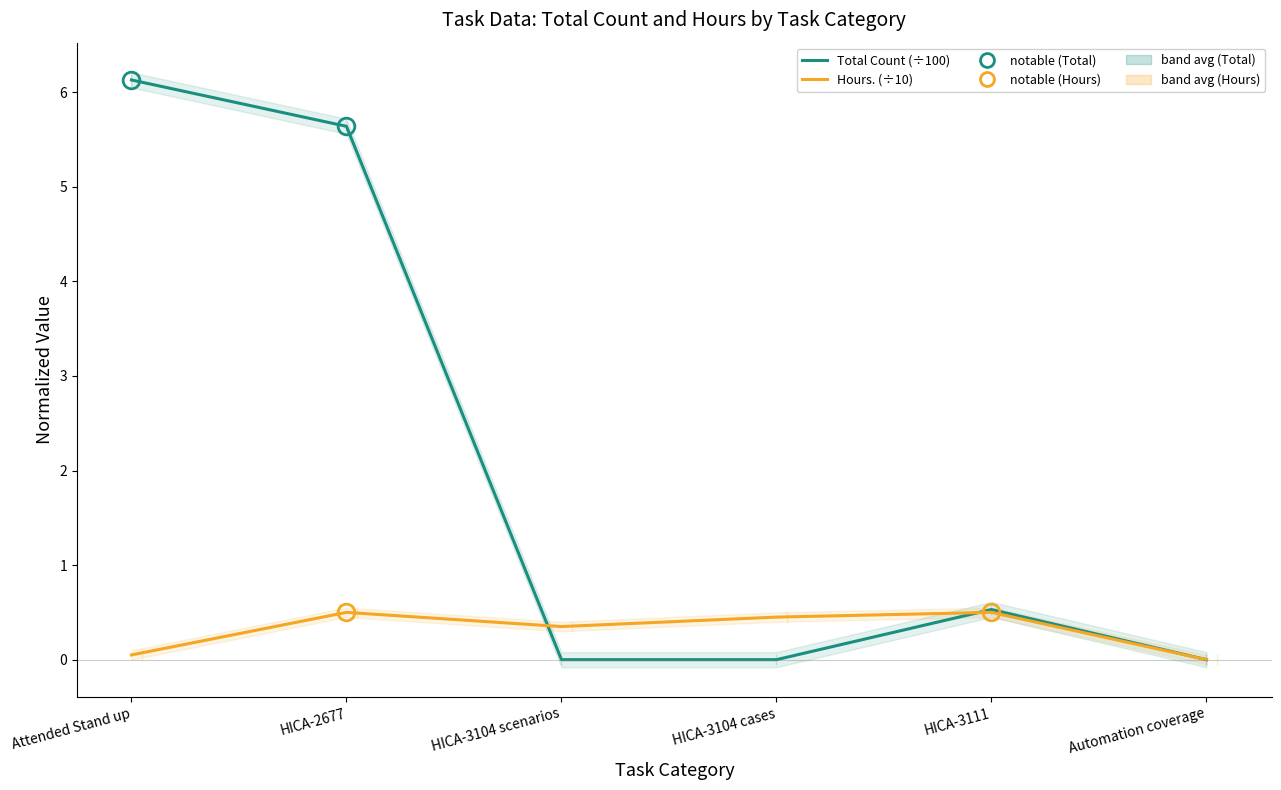

How many series are shown in this chart?

2